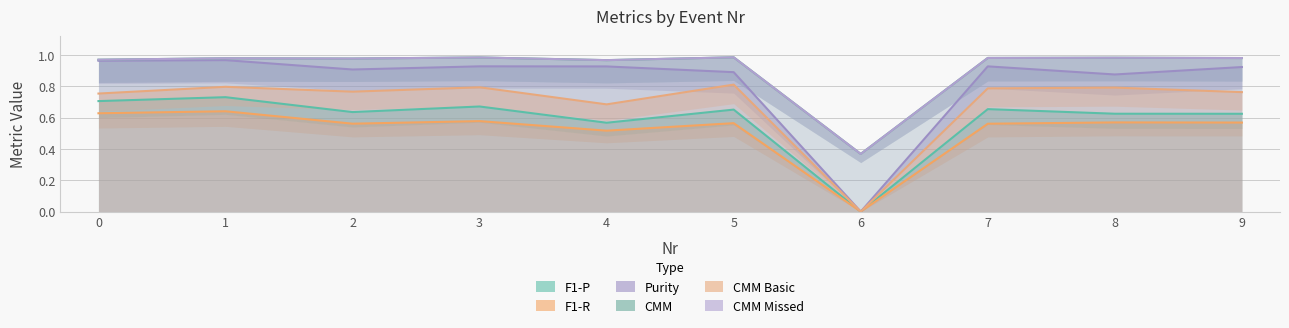

At which category is the sum across all series the highest?

1